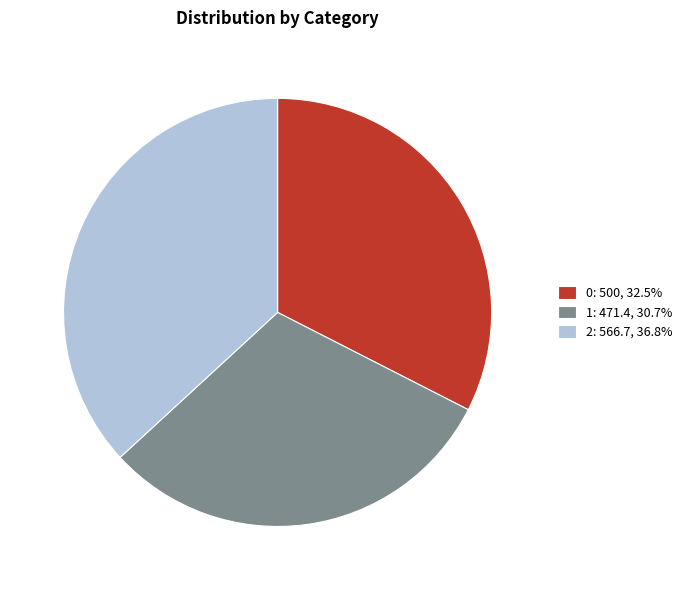

Approximately how many times larger is the value at 0: 500, 32.5% compared to 1: 471.4, 30.7%?

1.1